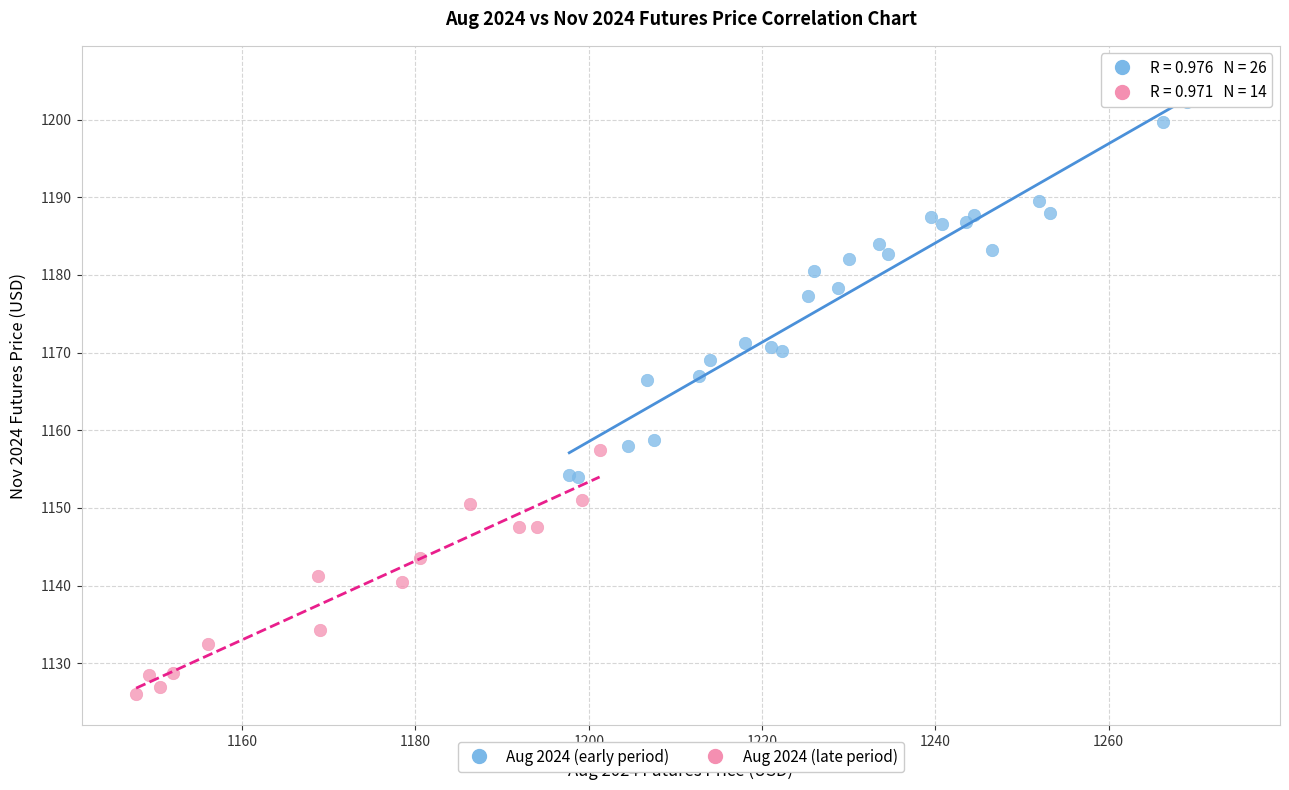

Which series has the widest spread of Y values?

Aug 2024 (early period)